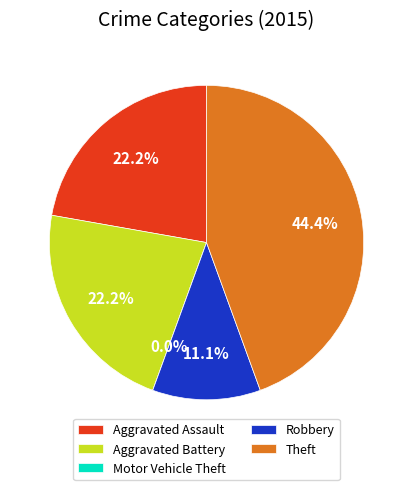

What is the total percentage of Robbery and Aggravated Assault?

33.3%